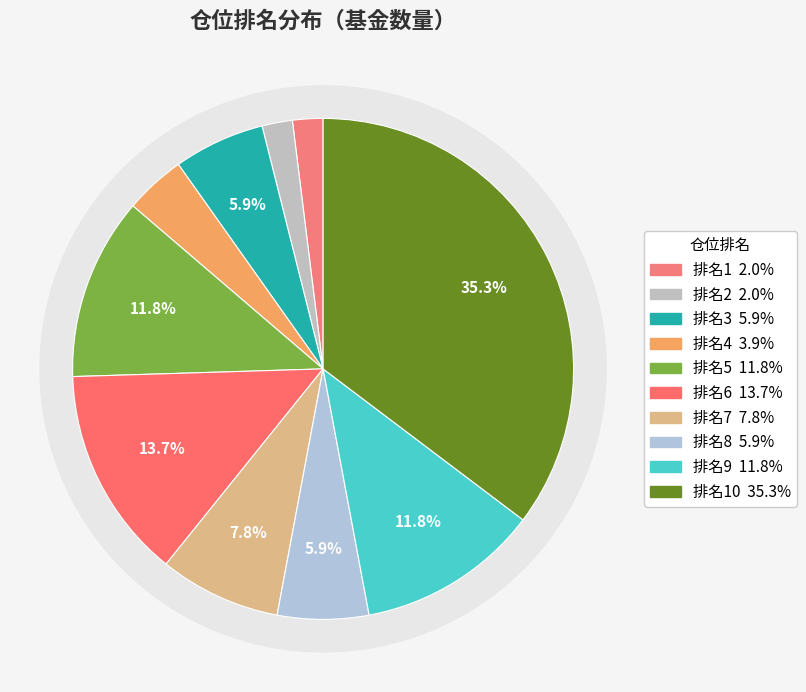

What is the smallest slice in the pie chart?

1